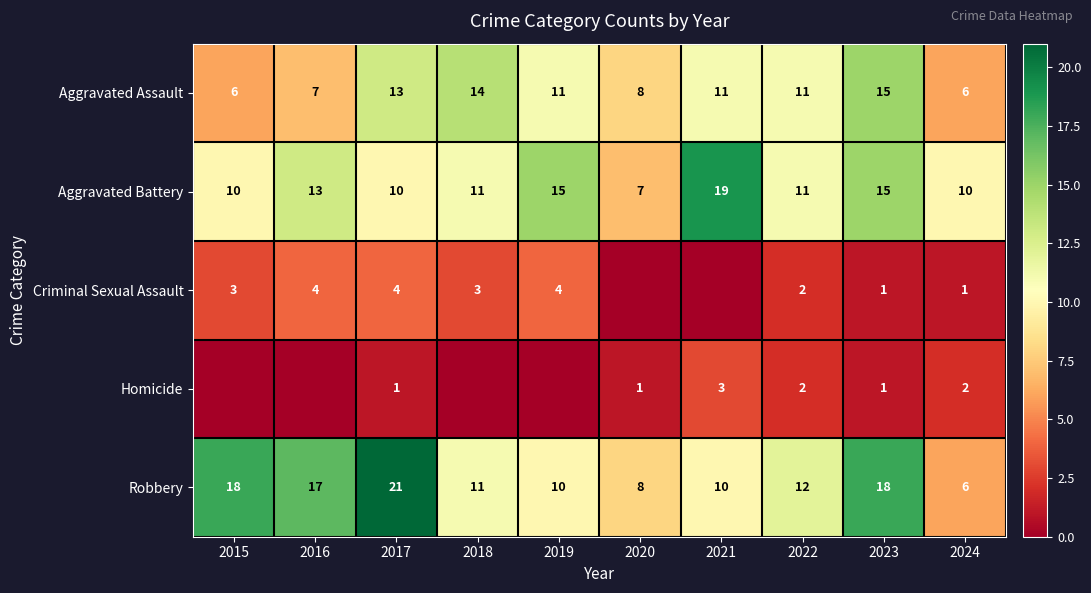

The value of Robbery at 2020 is 8. True or false?

True